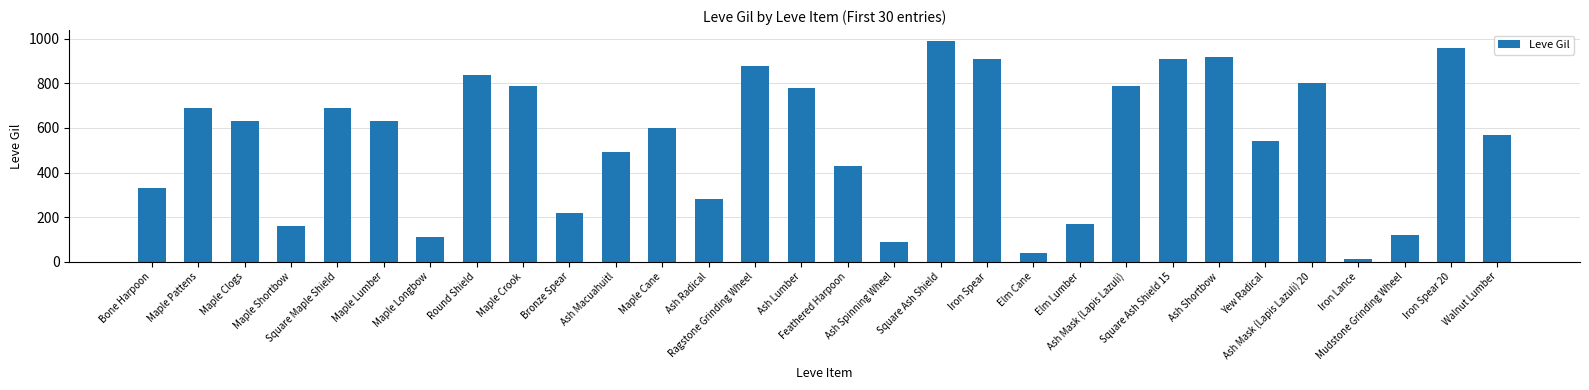

What is the difference between the second highest and minimum values?

950